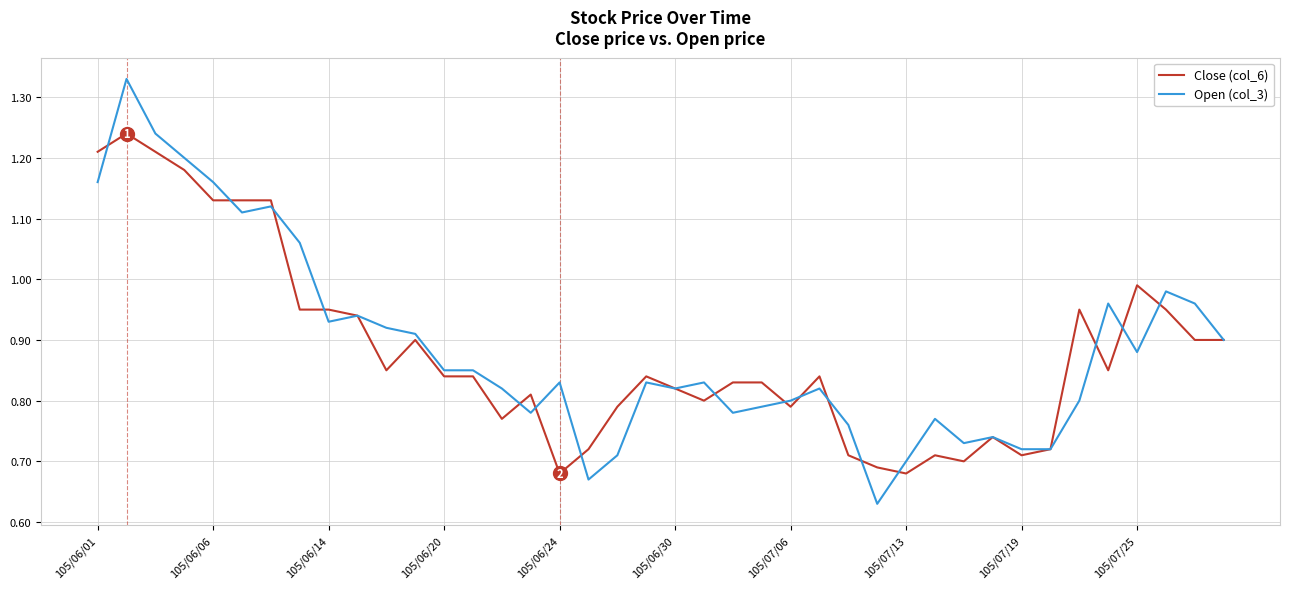

List the series in order of their overall mean, highest first.

Open (col_3), Close (col_6)